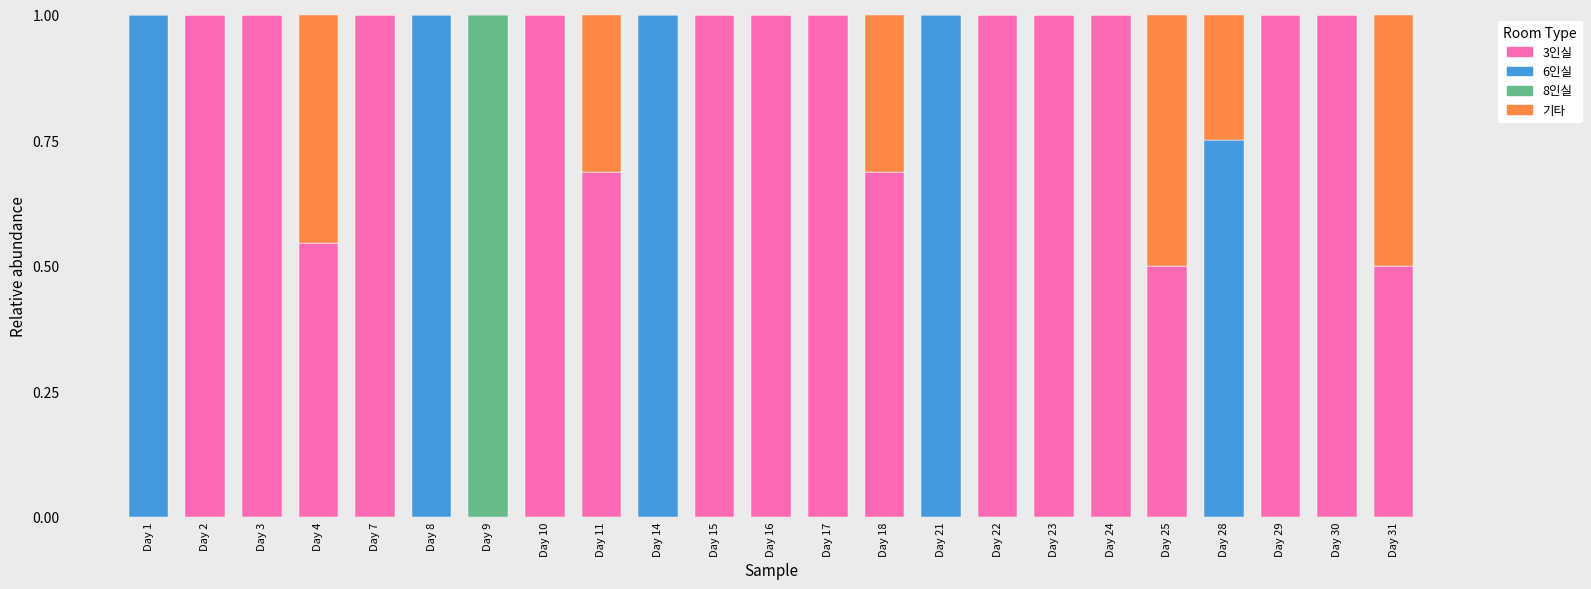

What is the sum of the 3인실 values at Day 9 and Day 29?

1.0